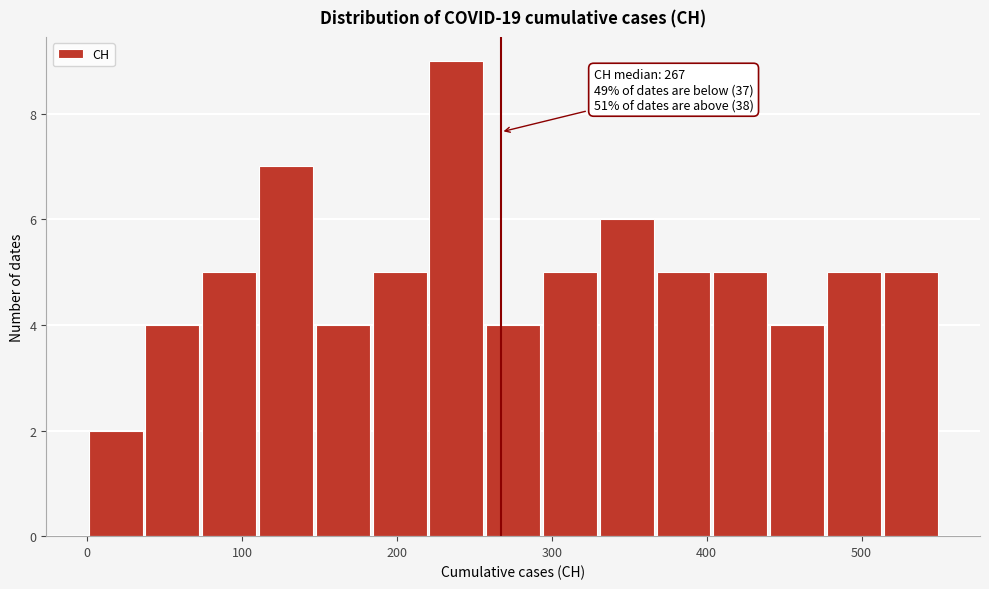

Read against the x-axis, roughly where is the centre of the tallest bar?

240